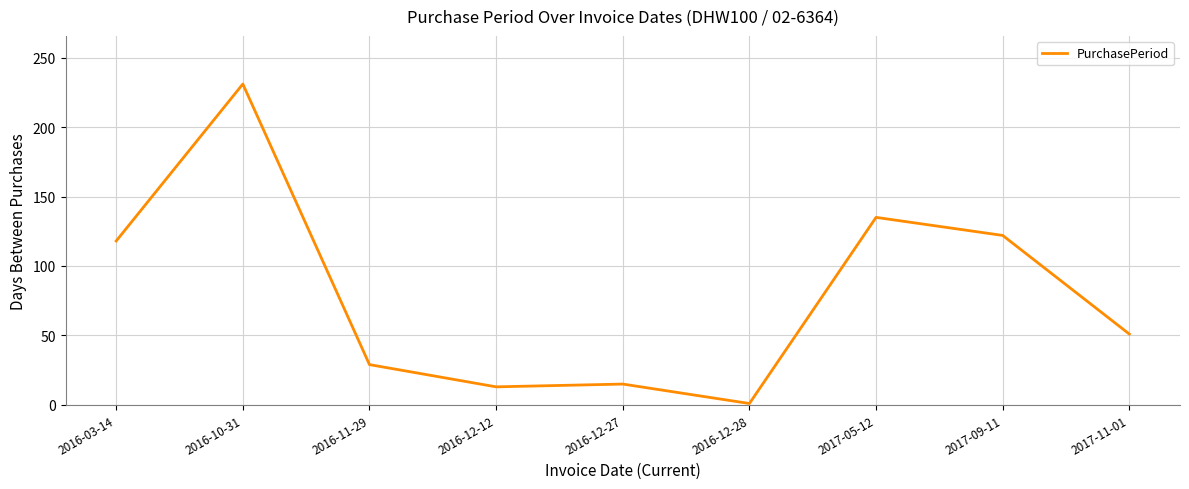

What is the change in value from 2017-09-11 to 2017-11-01?

-71